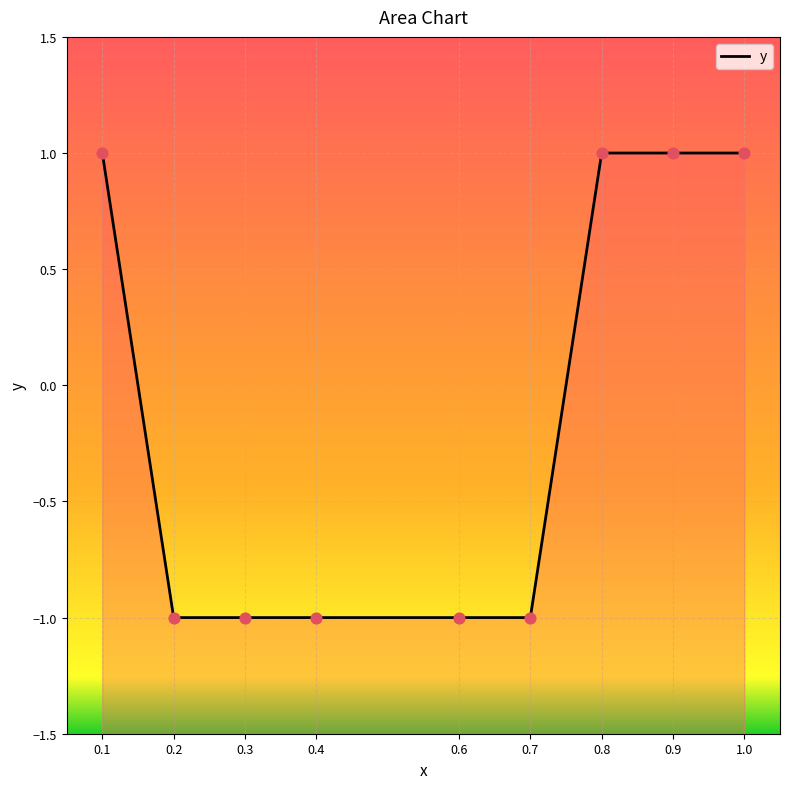

Which has a higher value, 0.6 or 0.8?

0.8